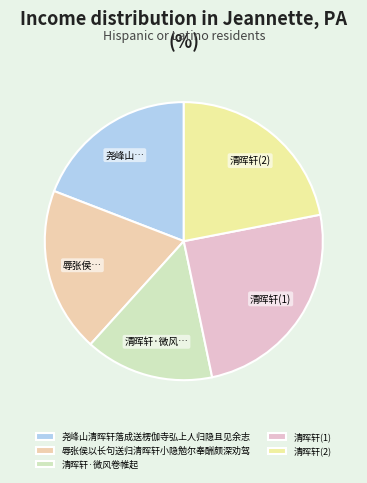

Count the number of slices in the pie.

5